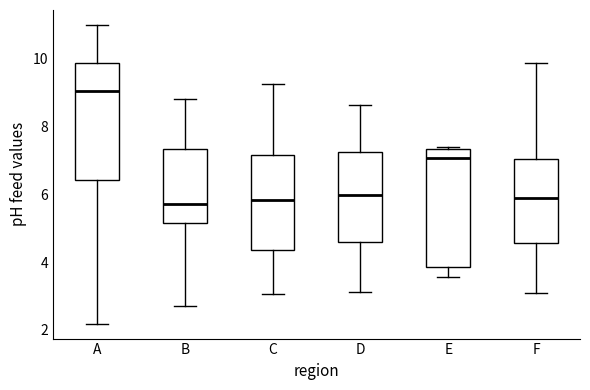

Where does the upper whisker of the box for B end on the y-axis? The values are not printed on the chart, so give them approximately, as read against the axis.

8.8